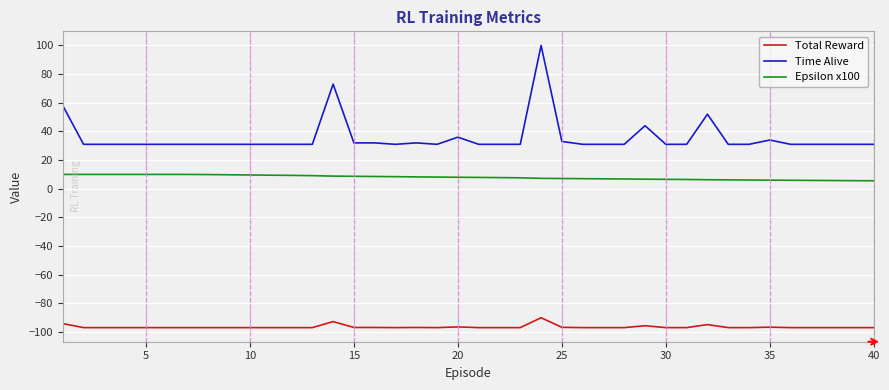

What is the average value of the Time Alive series?

35.6